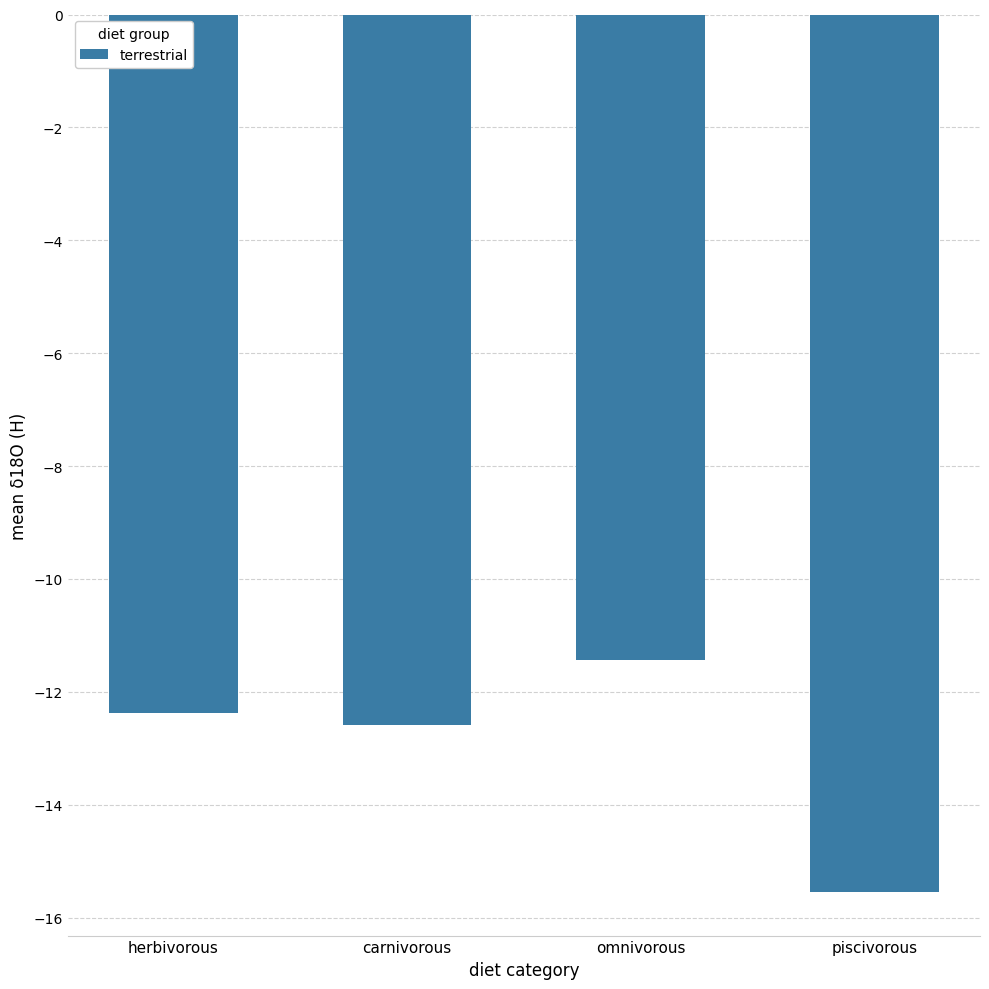

Reading left to right, list all the values displayed in this chart.

-12.4	-12.6	-11.4	-15.5